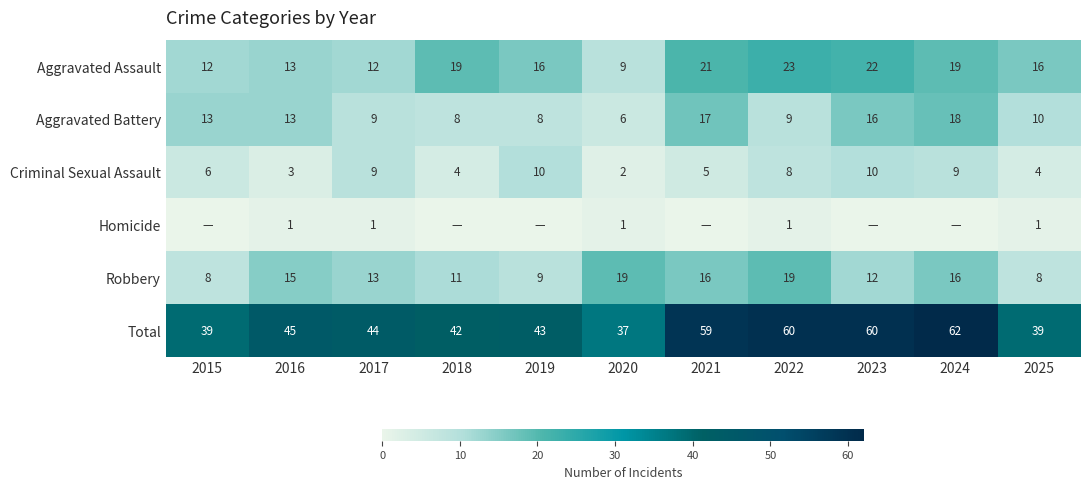

The Aggravated Assault series shows 14 at 2022. True or false?

False